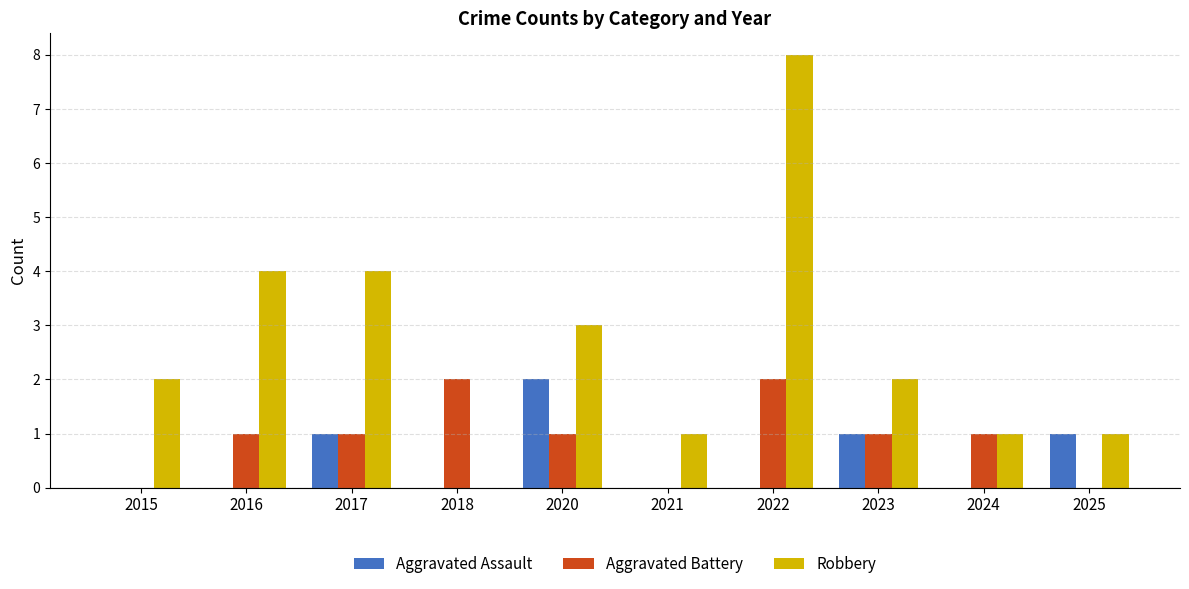

What is the greatest value displayed?

8